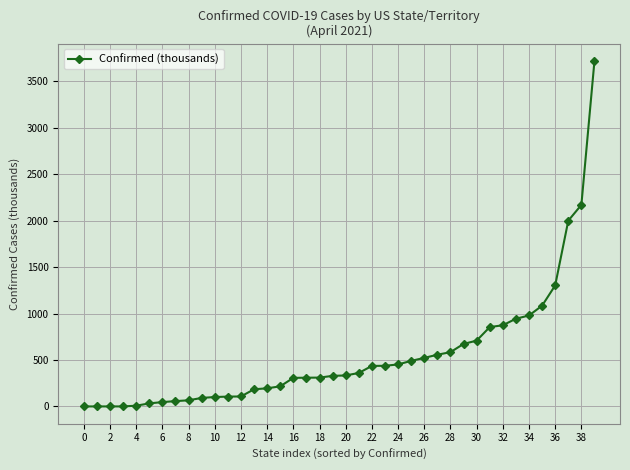

What is the maximum value shown in the chart?

3718.2